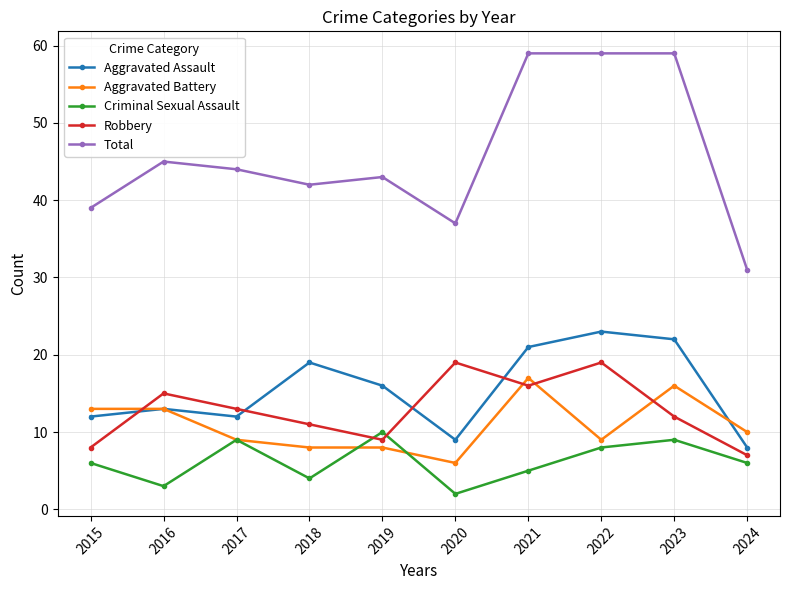

What is the sum of all Total values?

458